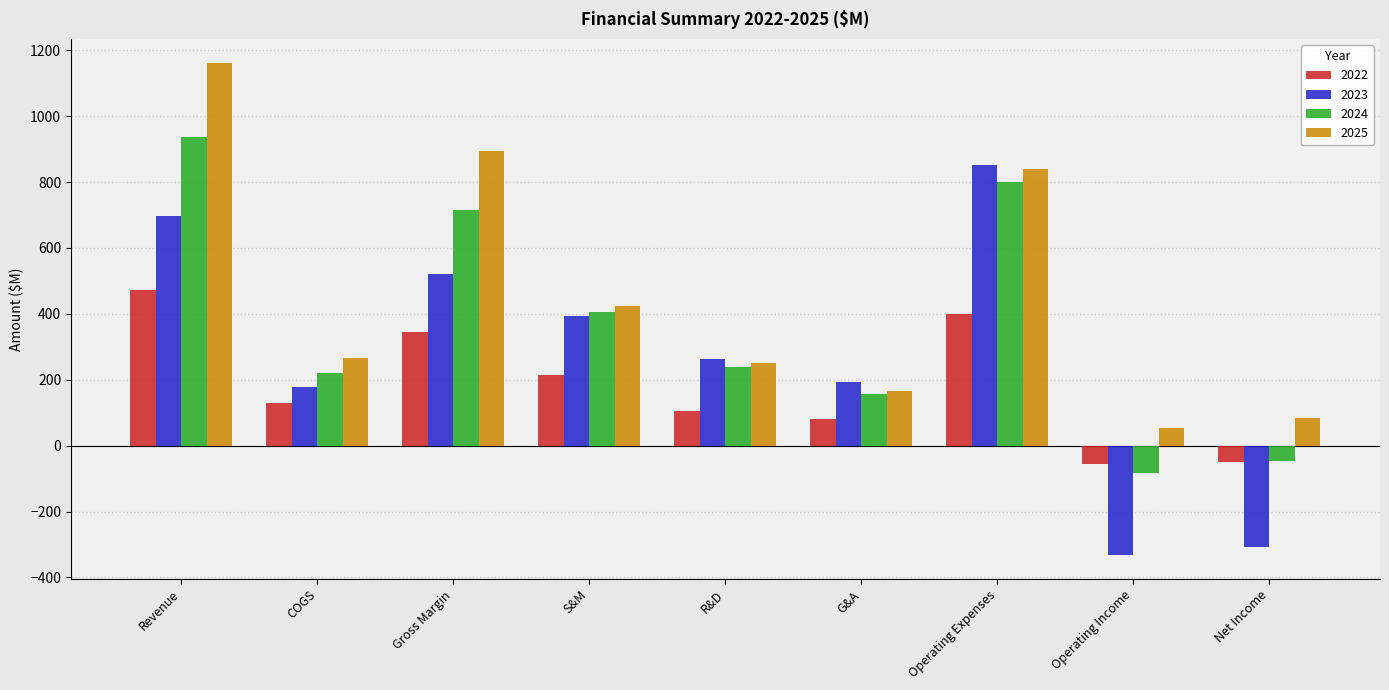

Is it true that 2023 equals 684.6 at S&M?

False